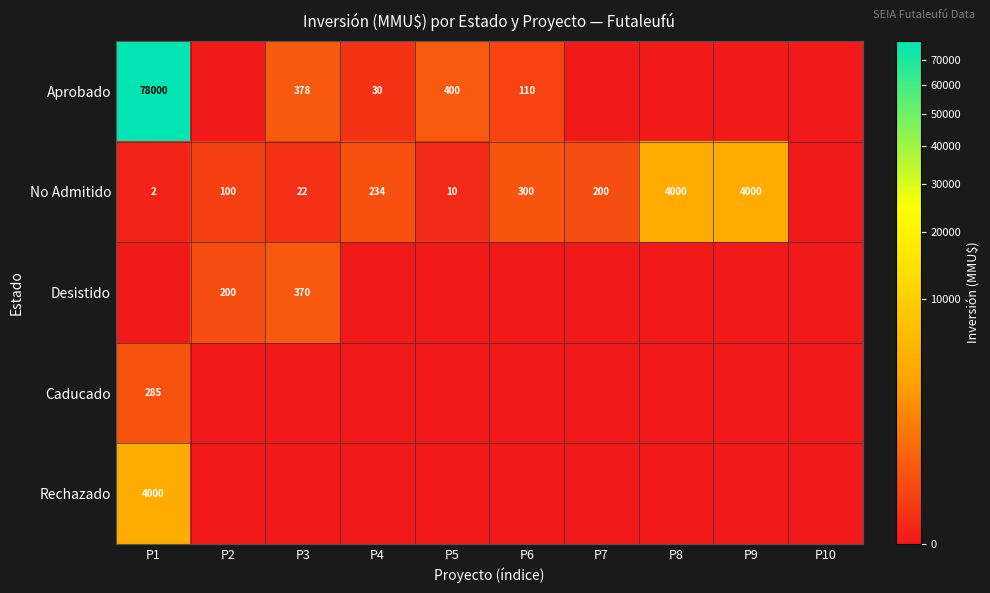

True or false: Desistido has a value of 598 at P3.

False